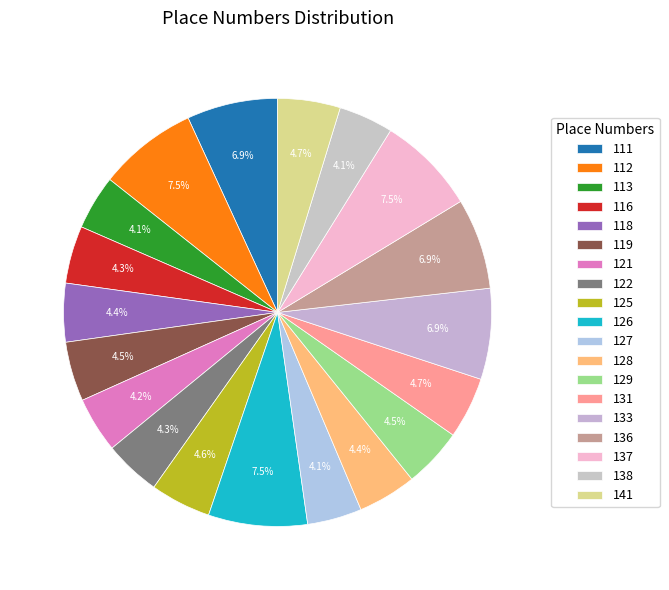

The 136 slice represents 7% of the pie. True or false?

True